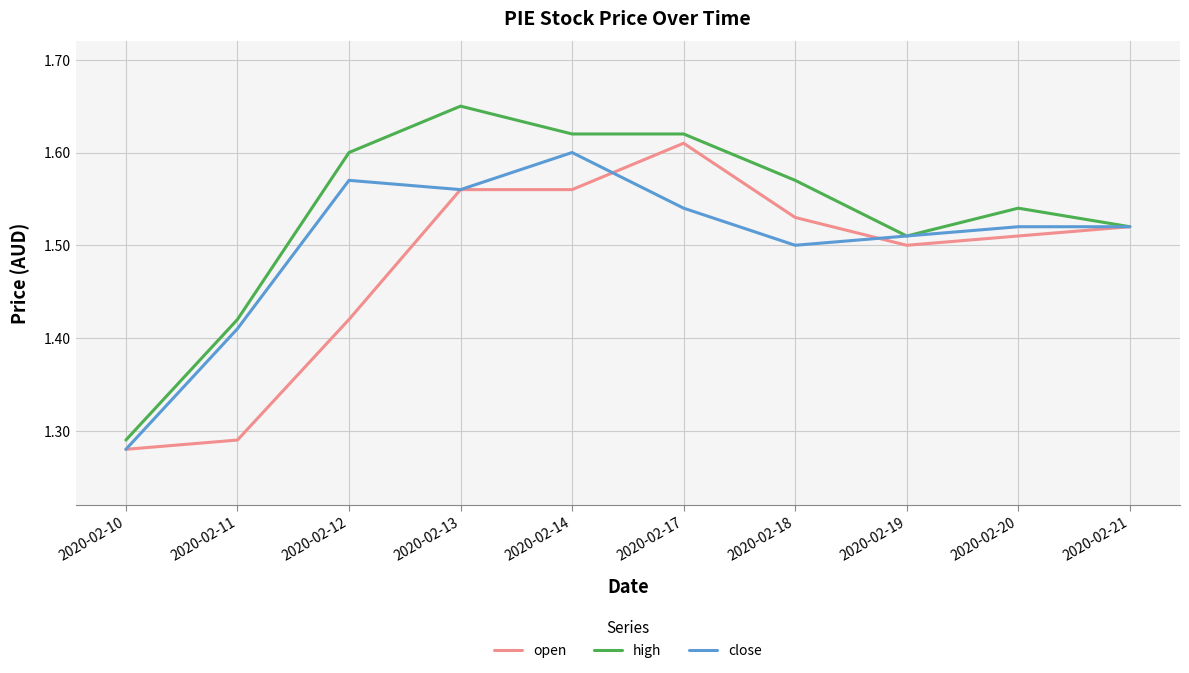

Which label corresponds to the largest value in the chart?

2020-02-13